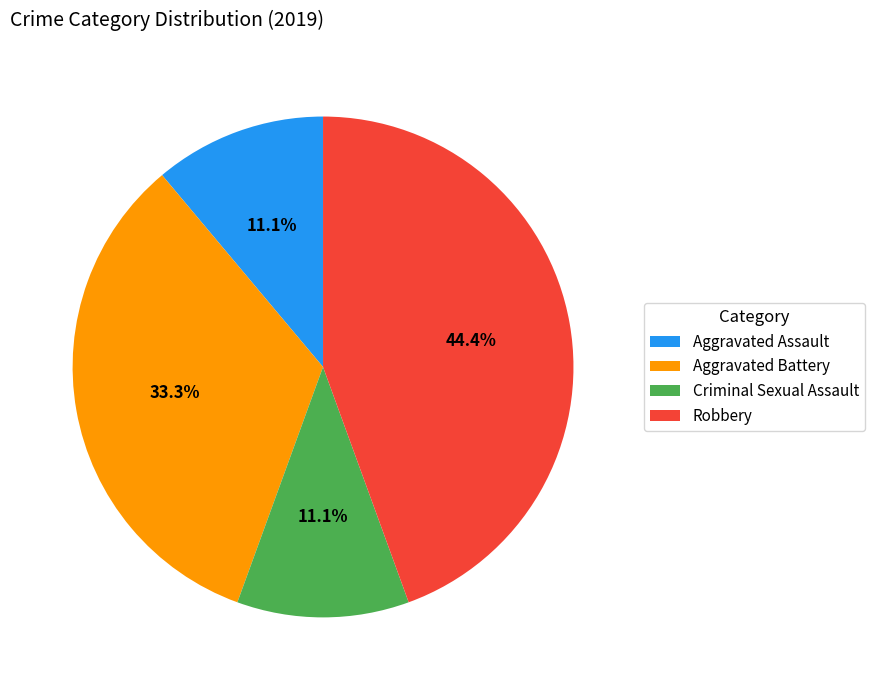

How many segments does this pie chart have?

4